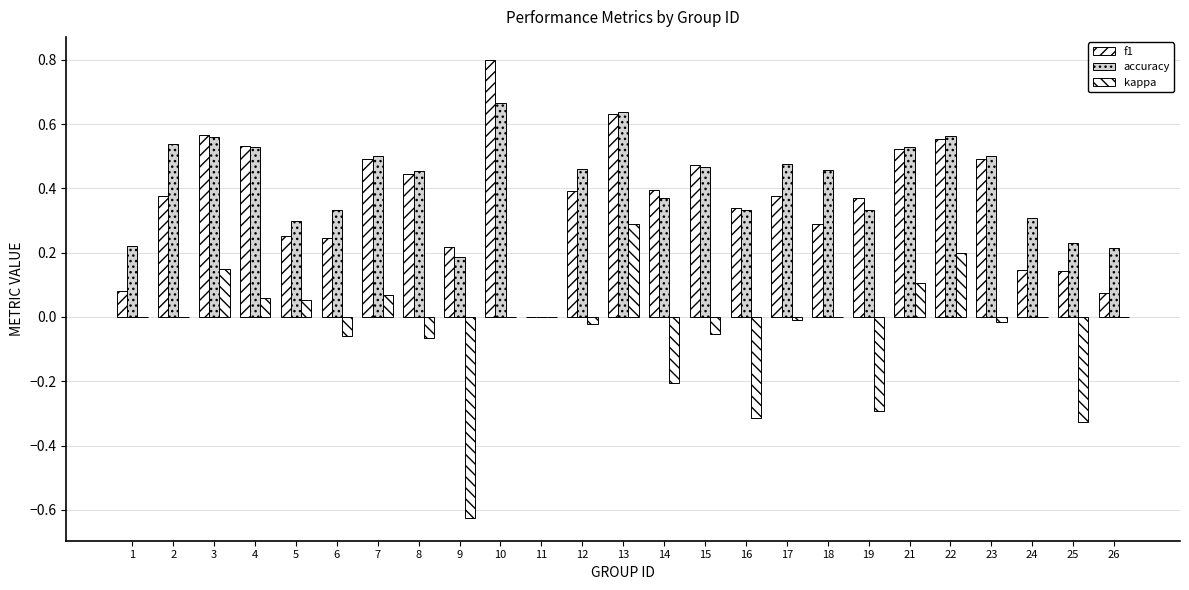

Are the bars horizontal?

No